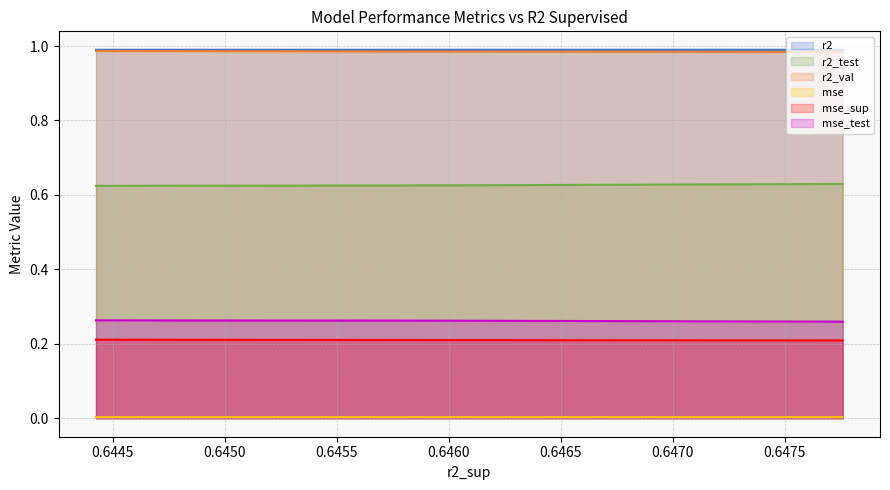

At model_3_42_1, list the series in order from largest to smallest.

r2, r2_val, r2_test, mse_test, mse_sup, mse